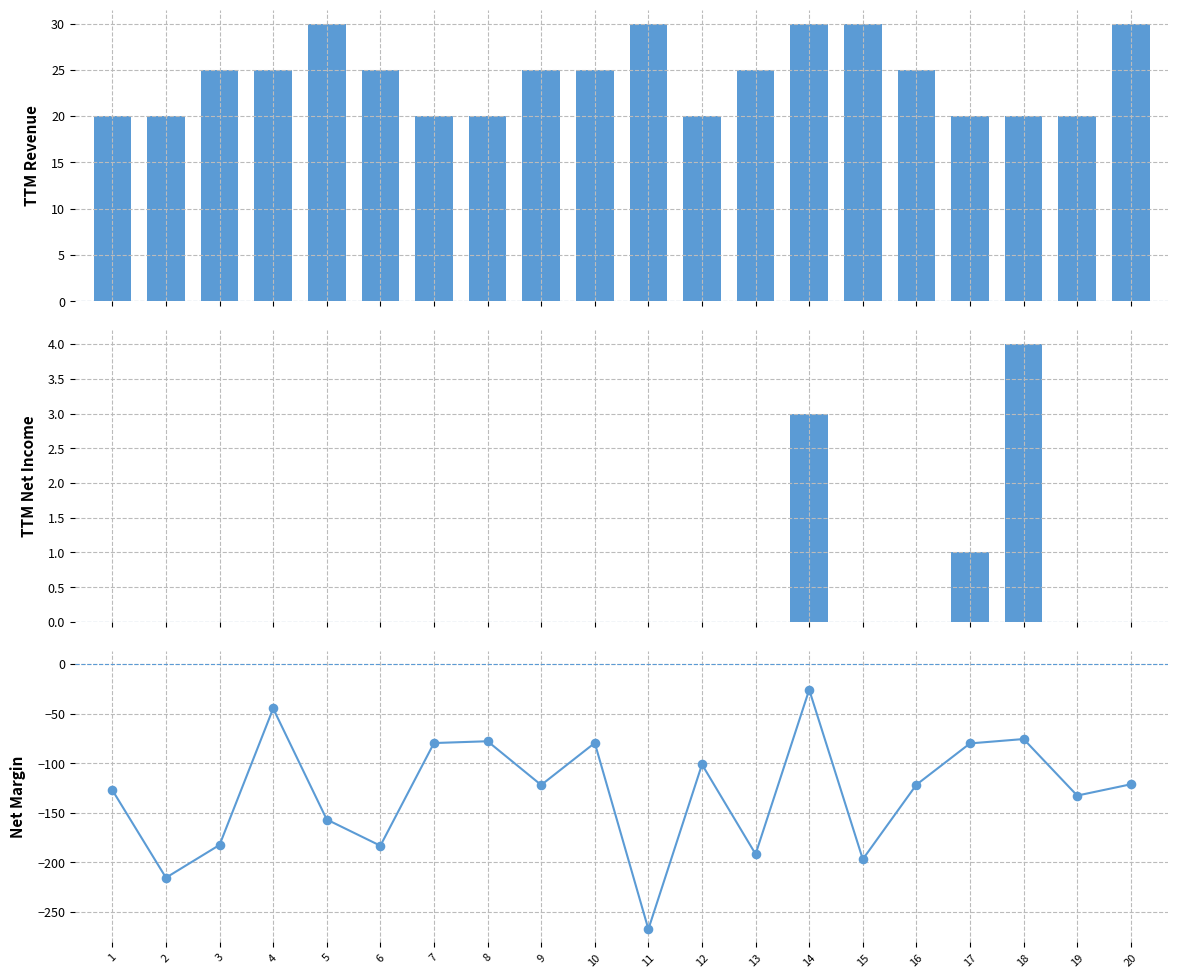

Is the value of net_reward at 6 greater than the value of final_deadline at 14?

No